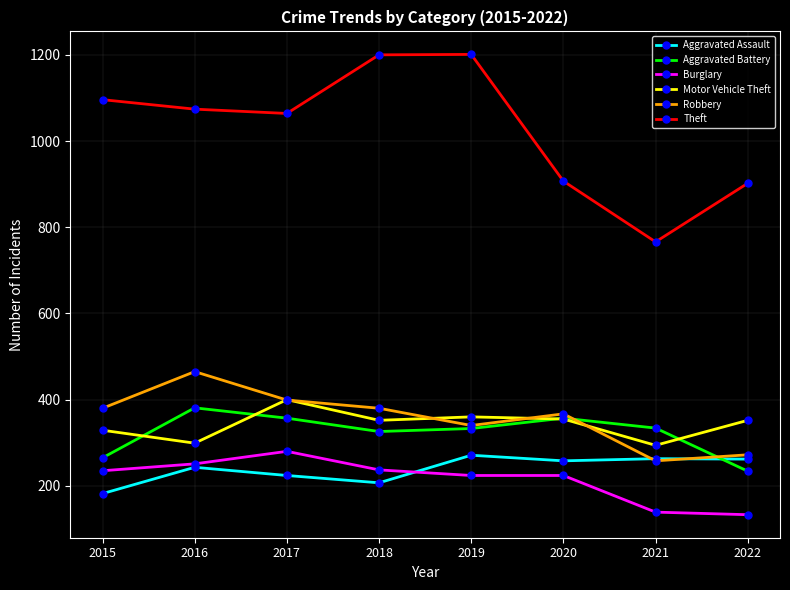

At which label does Robbery reach its peak?

2016